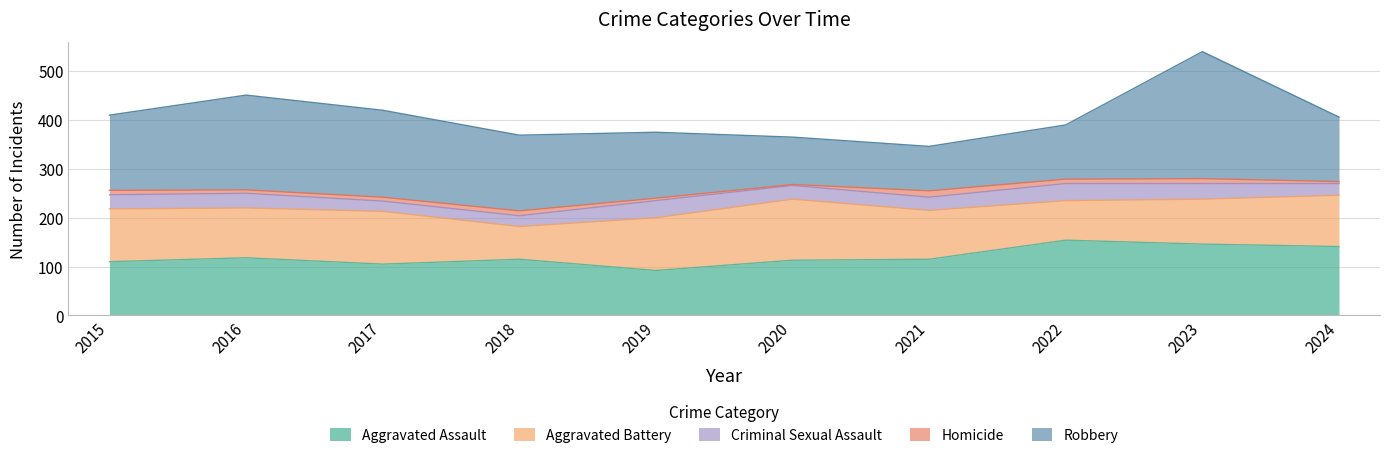

How many data points in Aggravated Assault are above 115?

4